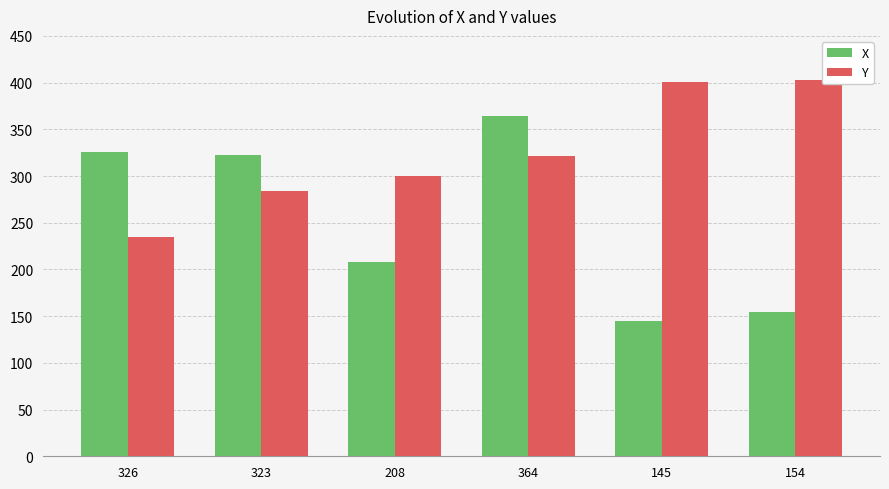

At which label does Y reach its minimum?

326